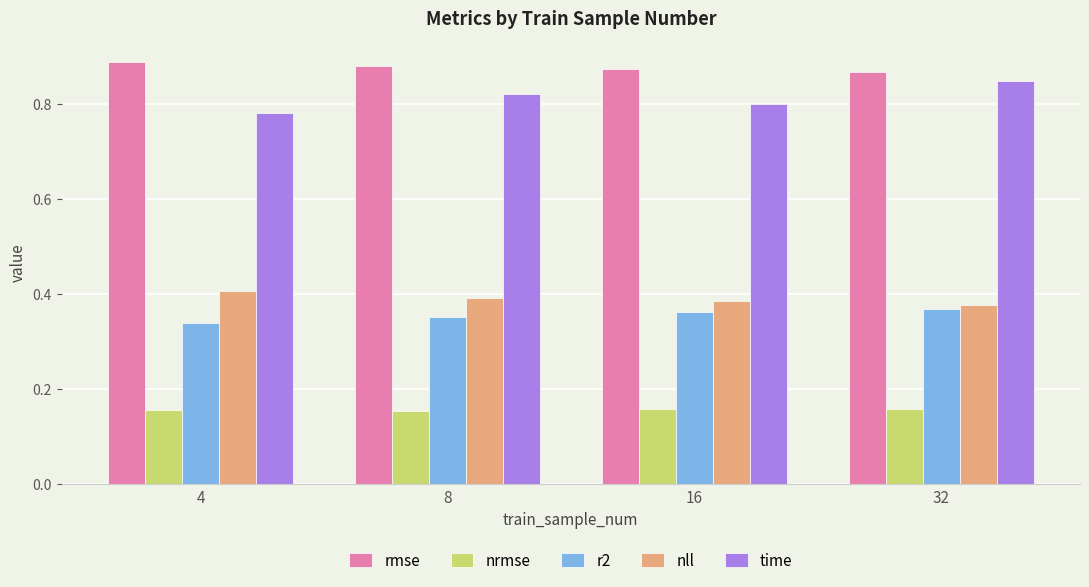

The r2 series shows 0.2 at 8. True or false?

False